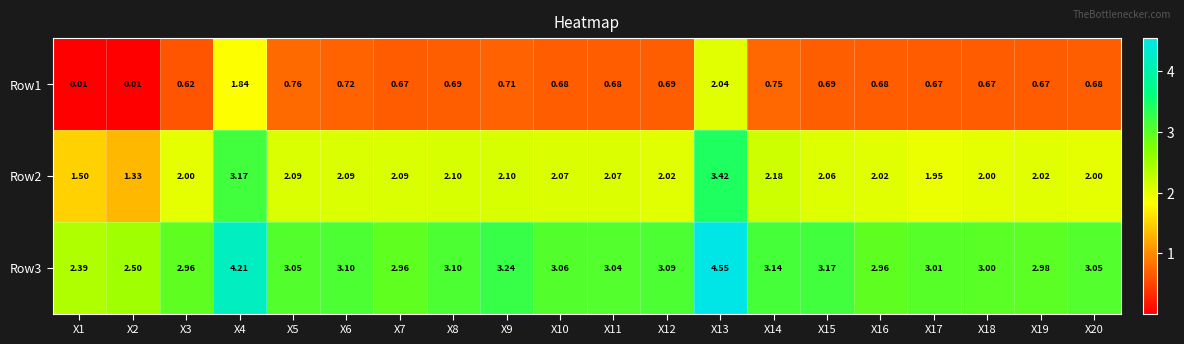

Is the value of Row3 at X2 greater than the value of Row2 at X8?

Yes